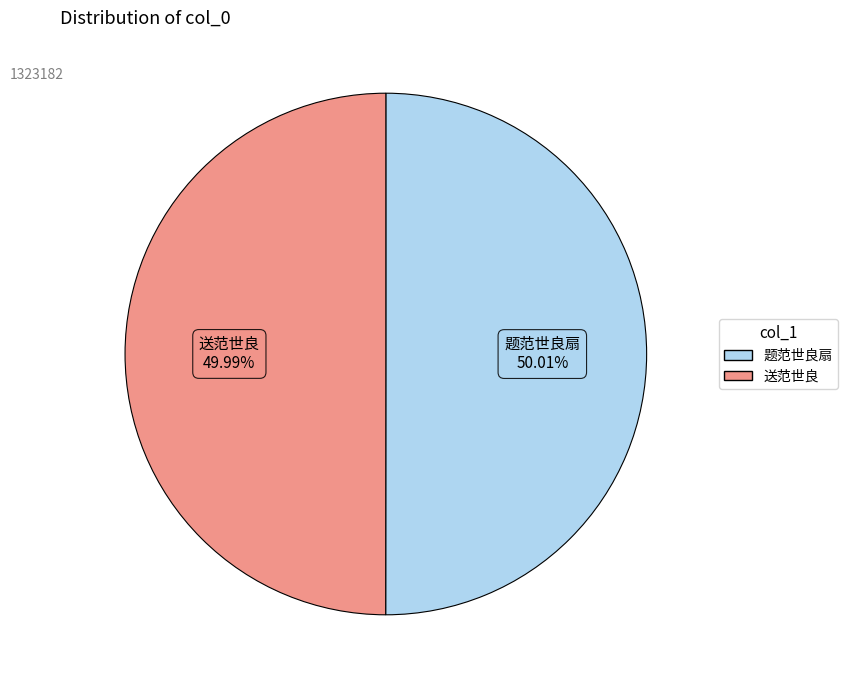

Count the number of slices in the pie.

2